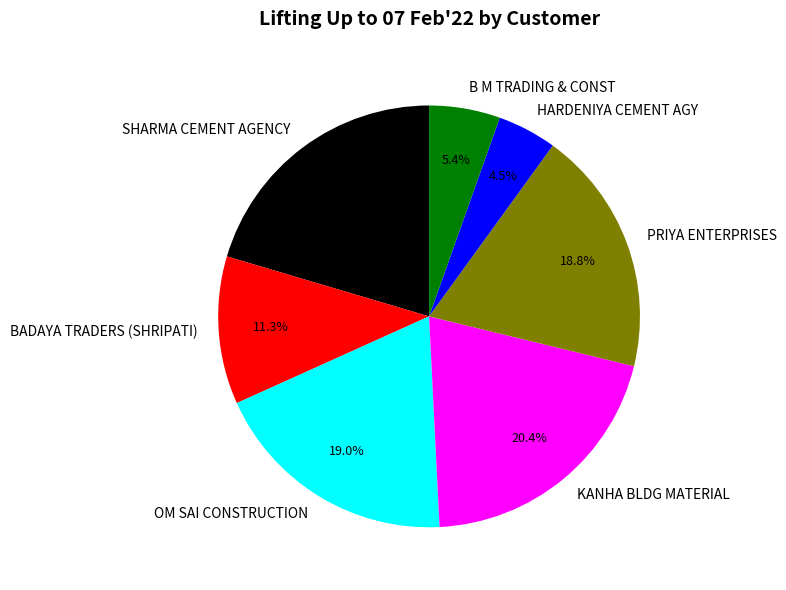

Does OM SAI CONSTRUCTION account for over 50% of the chart?

No